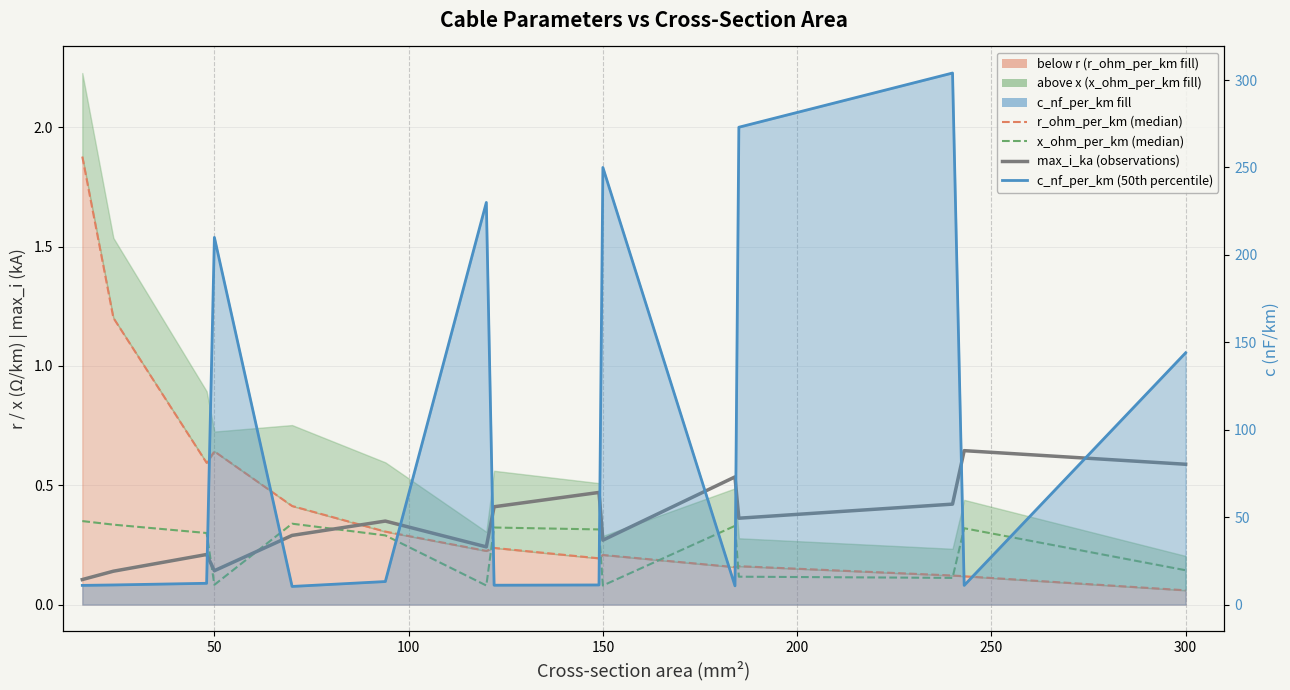

The x_ohm_per_km (median) series shows 0.1 at 150. True or false?

False